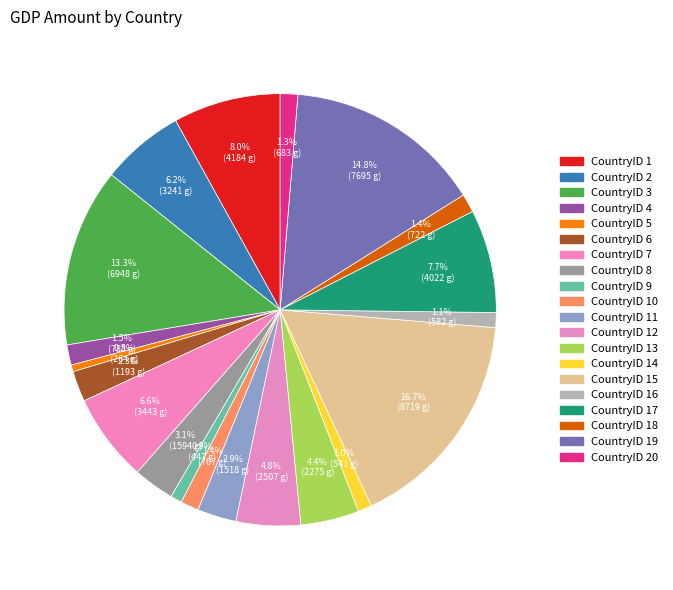

How many slices are in this pie chart?

20